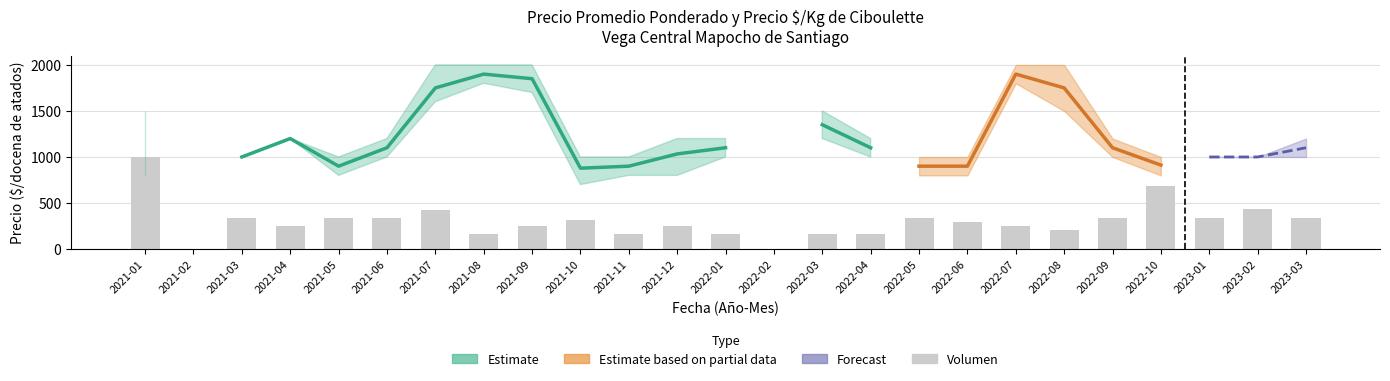

Which has a higher value, 2023-01 or 2023-02?

2023-02